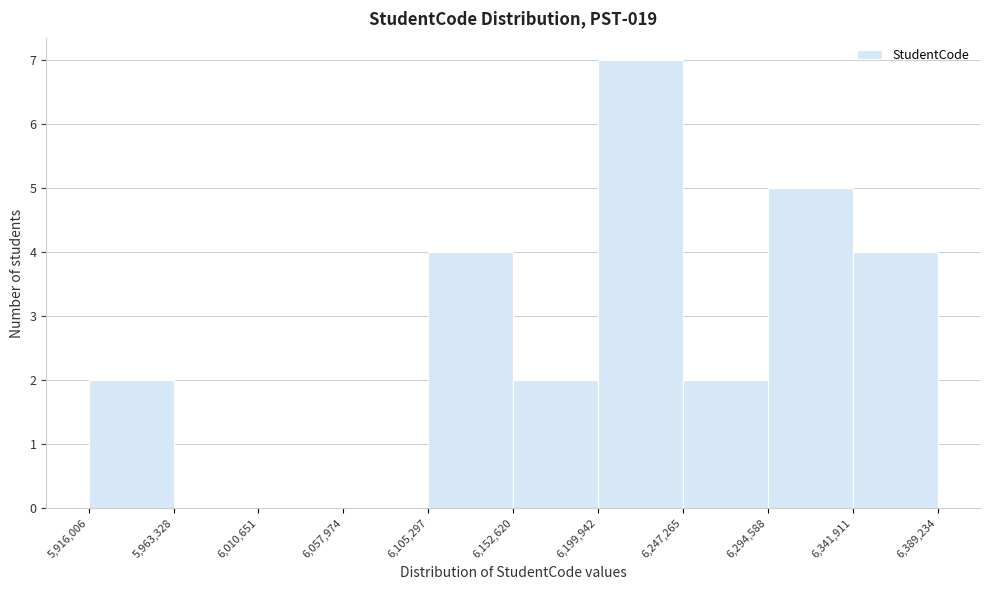

Reading left to right, transcribe this chart: for each bar, give the range it covers on the x-axis and its height. The values are not printed on the chart, so give them approximately, as read against the axis.

5,916,006 to 5,963,328: 2
5,963,328 to 6,010,651: 0
6,010,651 to 6,057,974: 0
6,057,974 to 6,105,297: 0
6,105,297 to 6,152,620: 4
6,152,620 to 6,199,942: 2
6,199,942 to 6,247,265: 7
6,247,265 to 6,294,588: 2
6,294,588 to 6,341,911: 5
6,341,911 to 6,389,234: 4